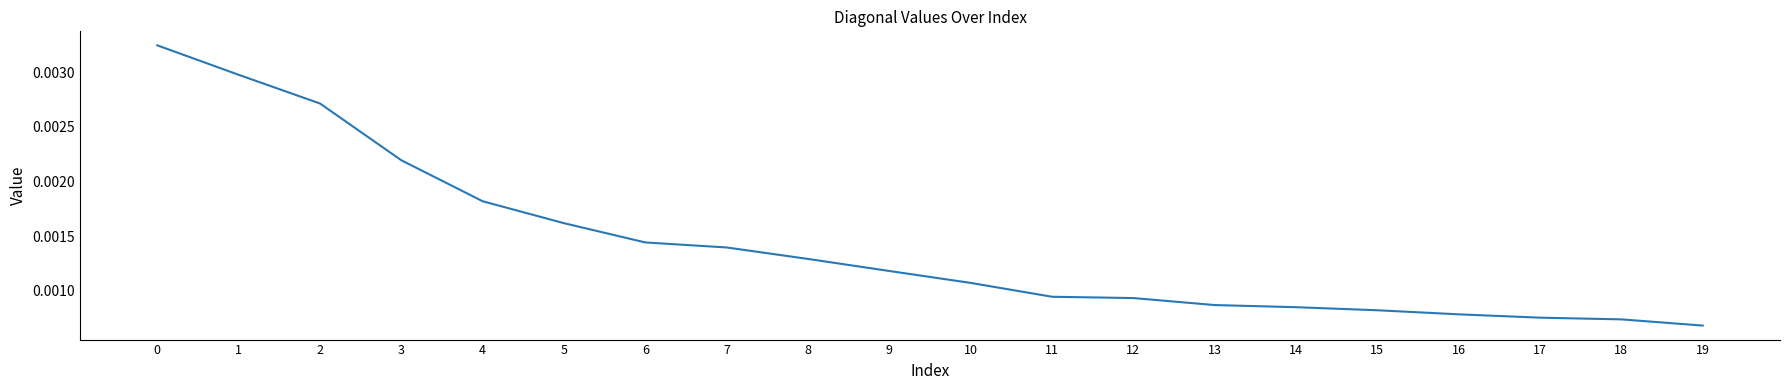

Which label corresponds to the smallest value in the chart?

19